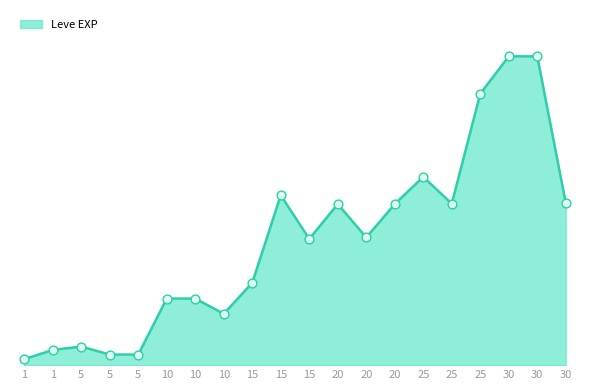

Approximately how many times larger is the value at 20 compared to 15?

1.0